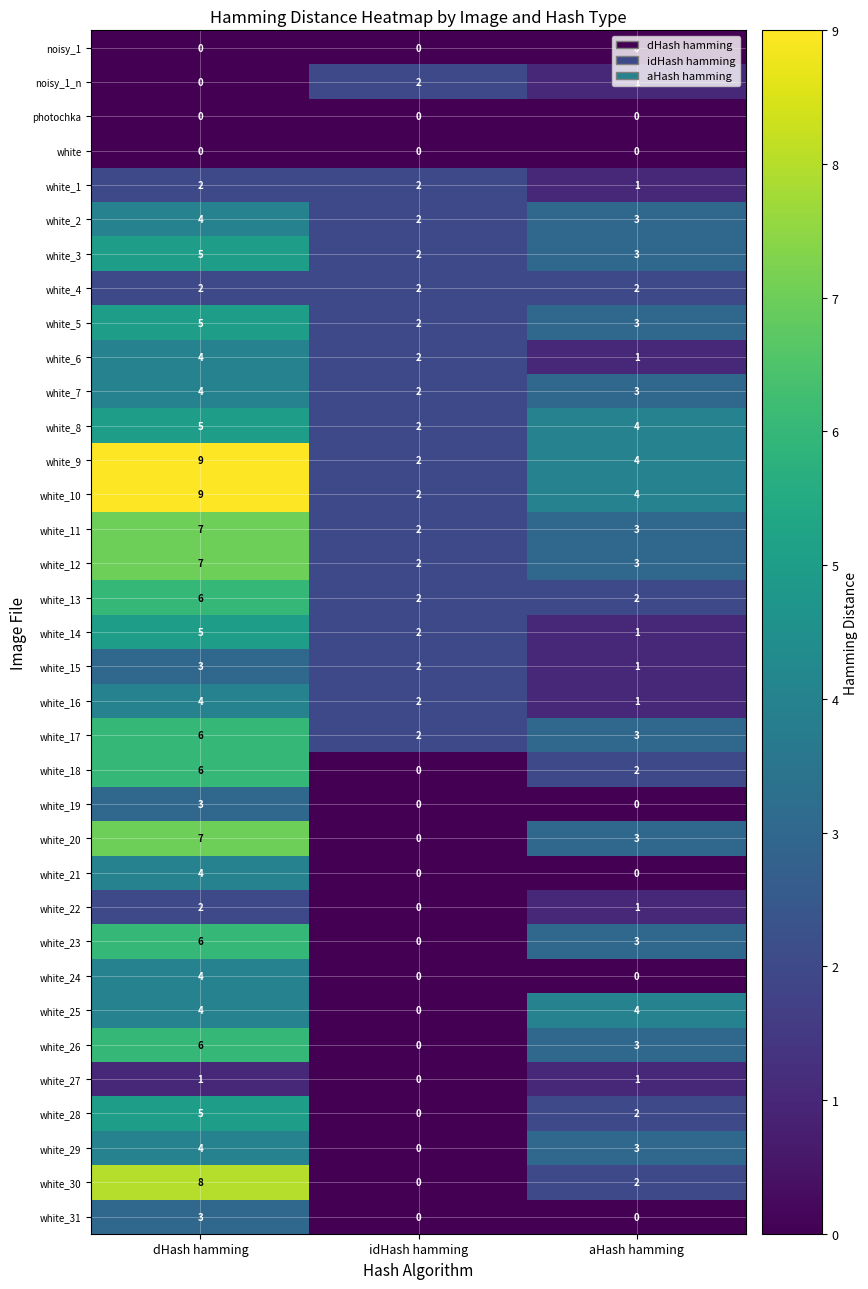

At which category is the sum across all series the highest?

dHash hamming